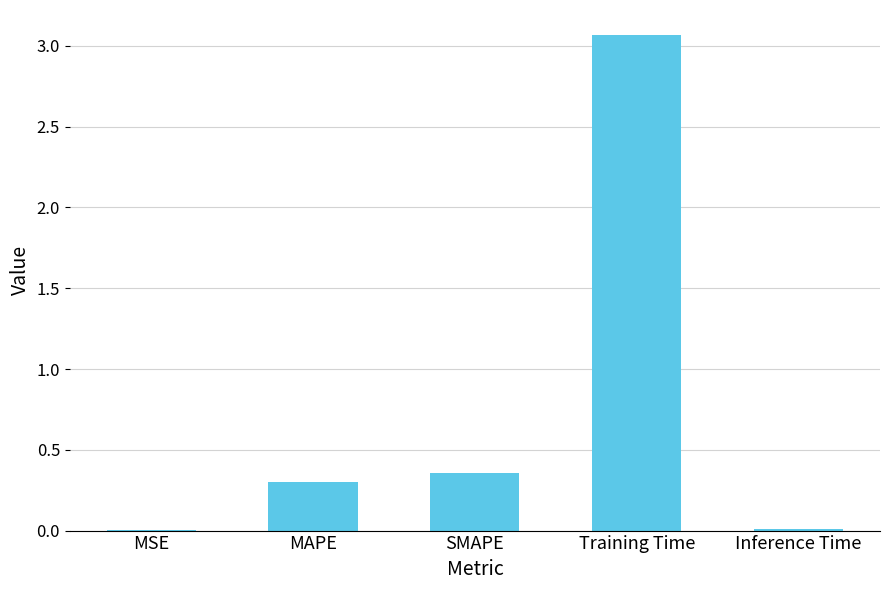

The chart shows a value of 0.0 at MSE. True or false?

True